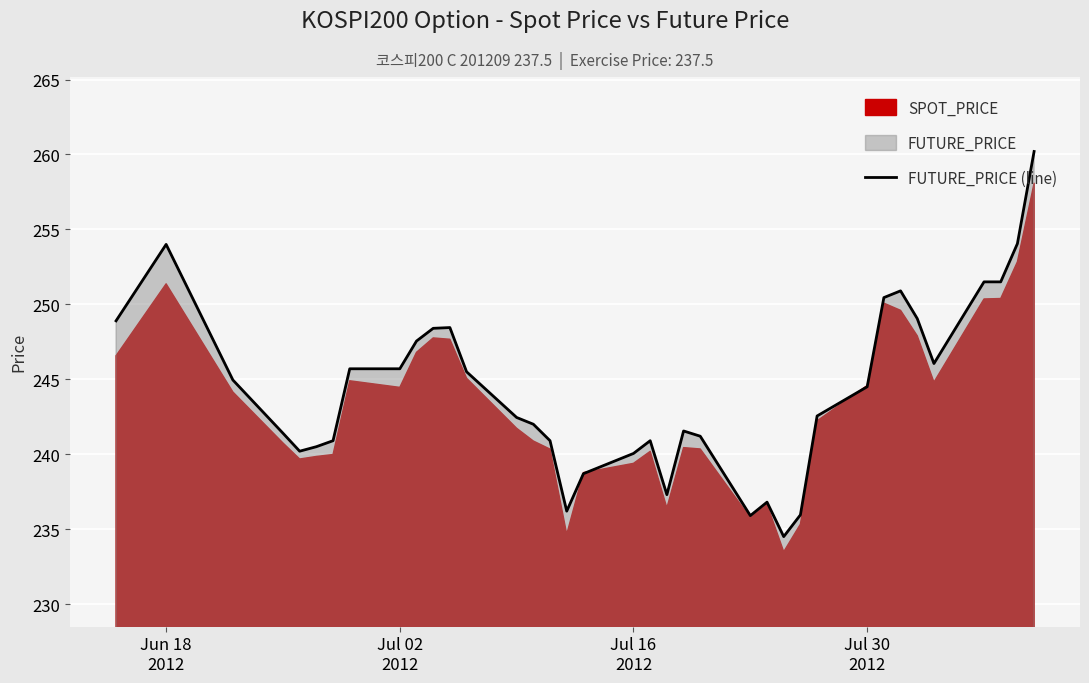

Reading left to right, what are all the values shown in this chart?

248.9	254.0	244.9	241.4	240.2	240.5	240.9	245.7	245.7	247.6	248.4	248.4	245.5	242.4	242.0	240.9	236.2	238.7	240.1	240.9	237.3	241.6	241.2	235.9	236.8	234.5	235.9	242.6	244.5	250.4	250.9	249.1	246.1	251.5	251.5	254.1	260.2